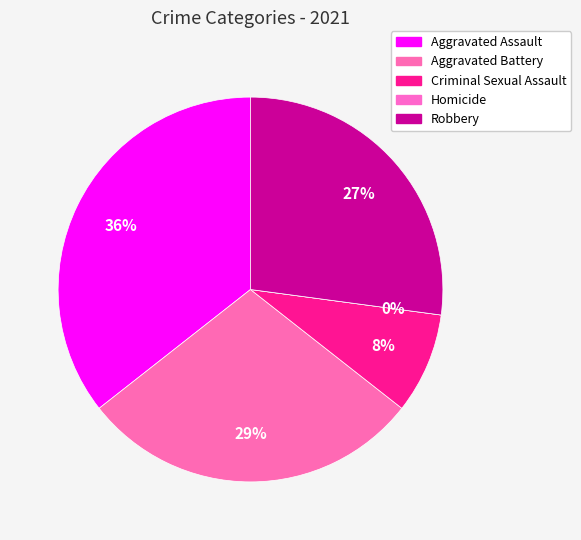

Is there a majority slice in this chart?

No